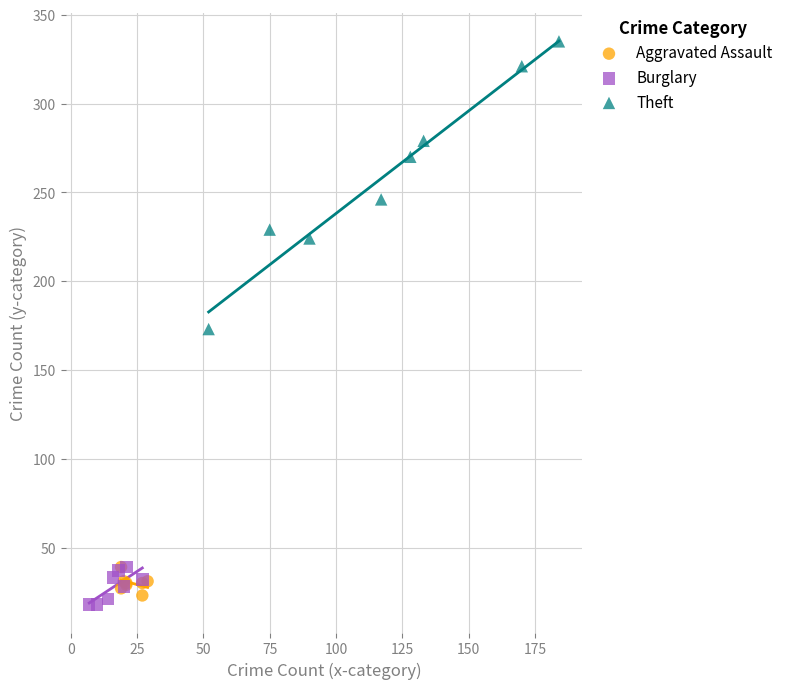

Which series has the largest Y range (max minus min)?

Theft